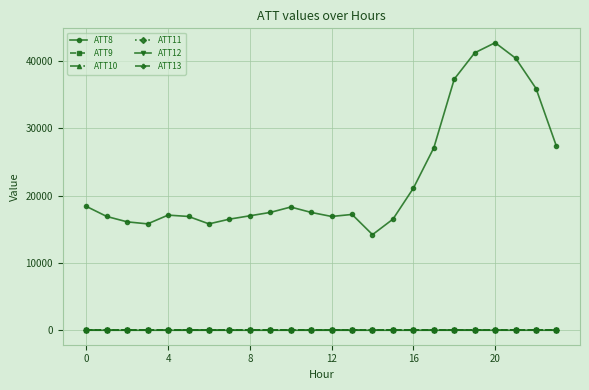

Which series has the largest range (max minus min)?

ATT8